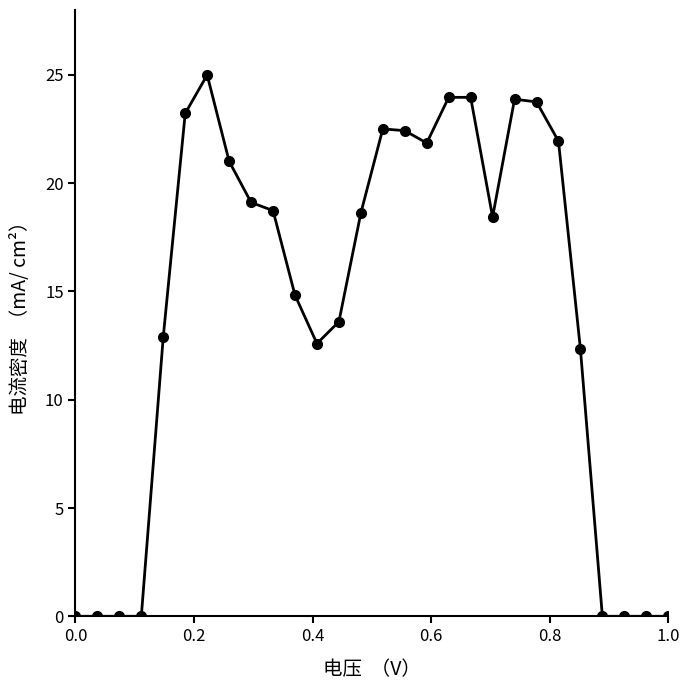

What is the greatest value displayed?

25.0